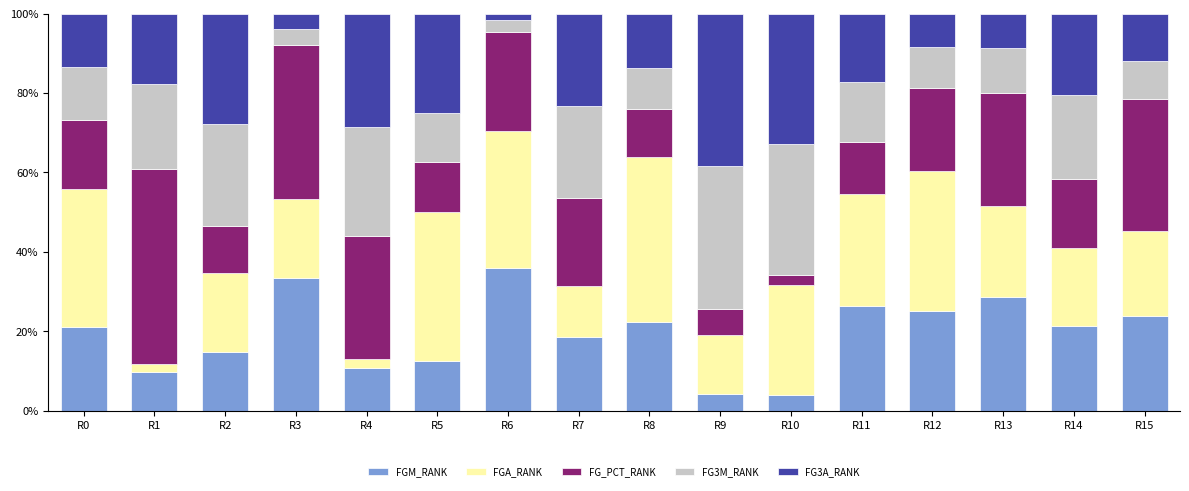

The FGM_RANK series shows 33.3 at R3. True or false?

True